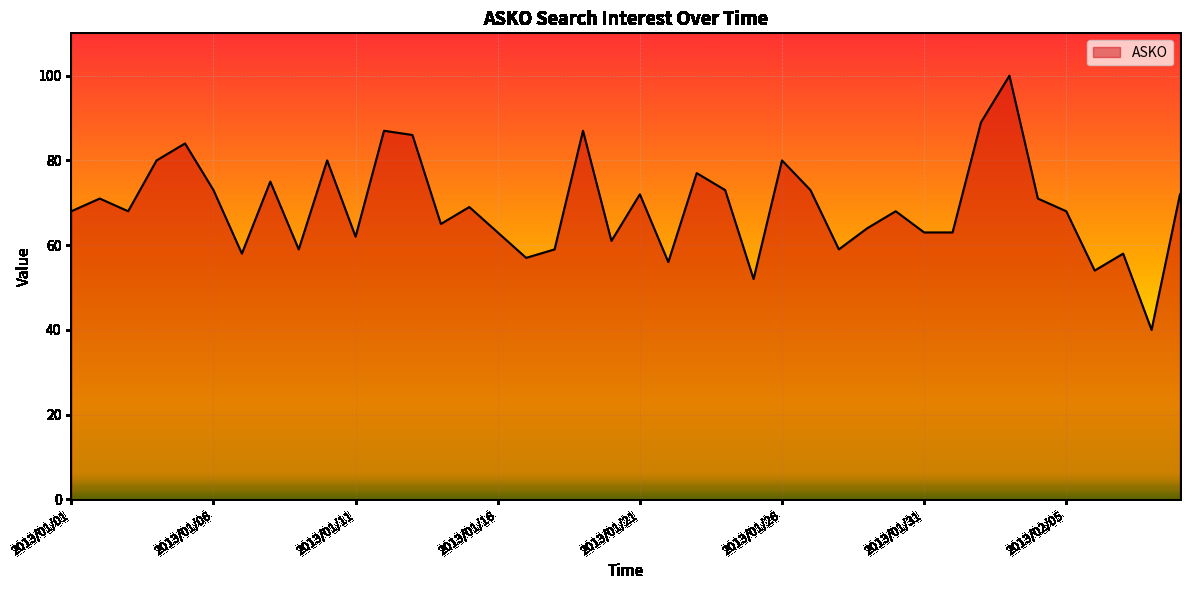

What is the difference between the maximum and minimum values?

60